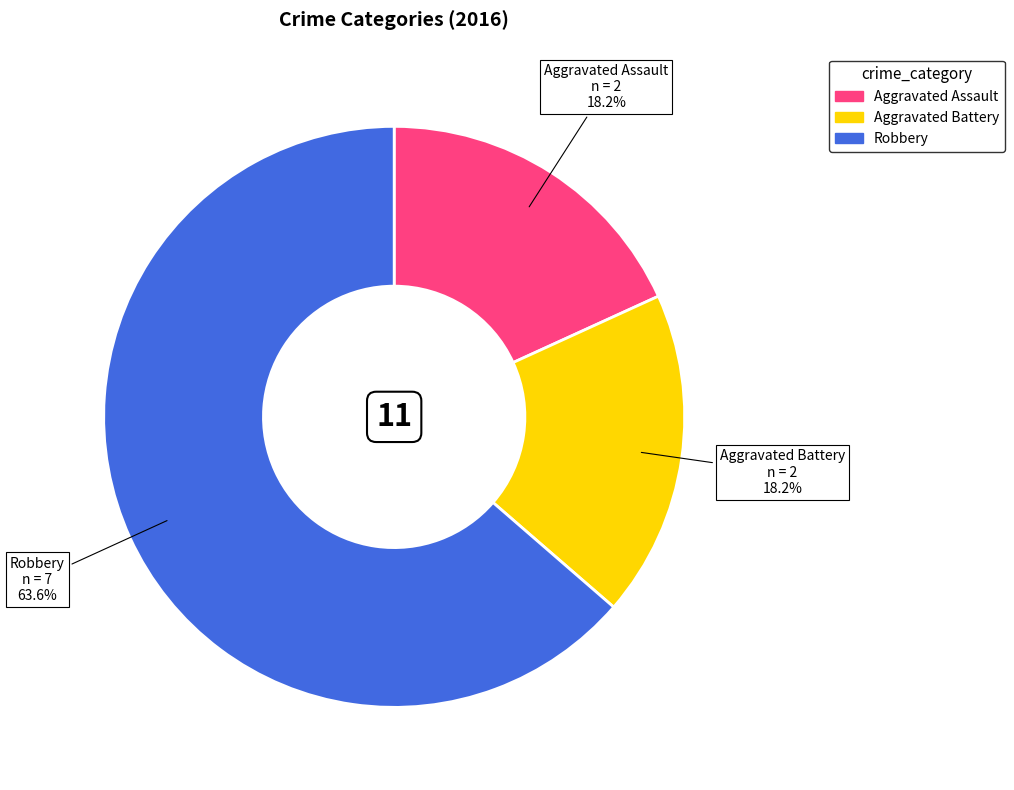

What is the ratio of the value at Robbery to the value at Aggravated Battery?

3.5